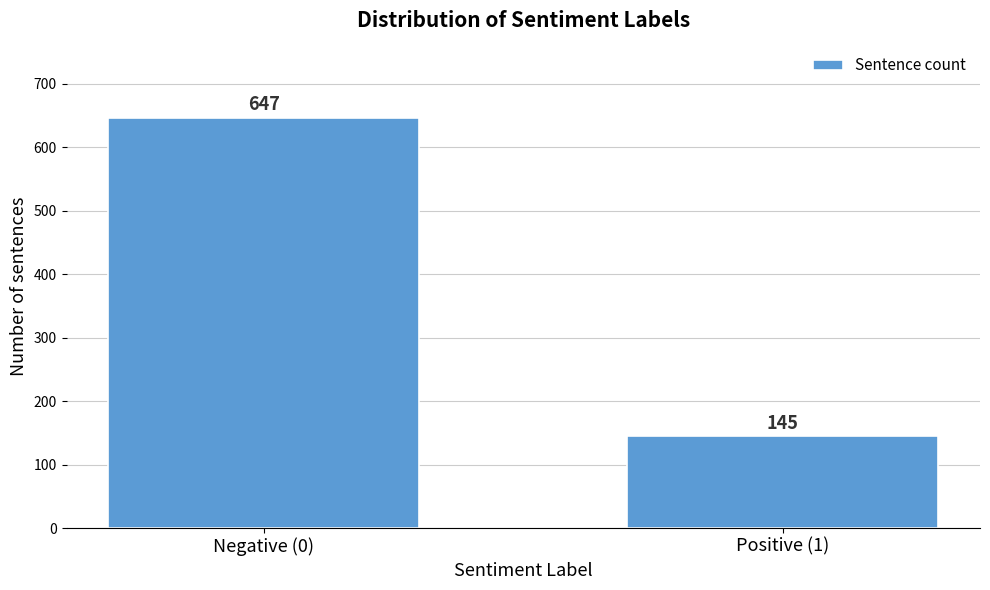

Reading left to right, what are all the values shown in this chart?

Negative (0)=647	Positive (1)=145